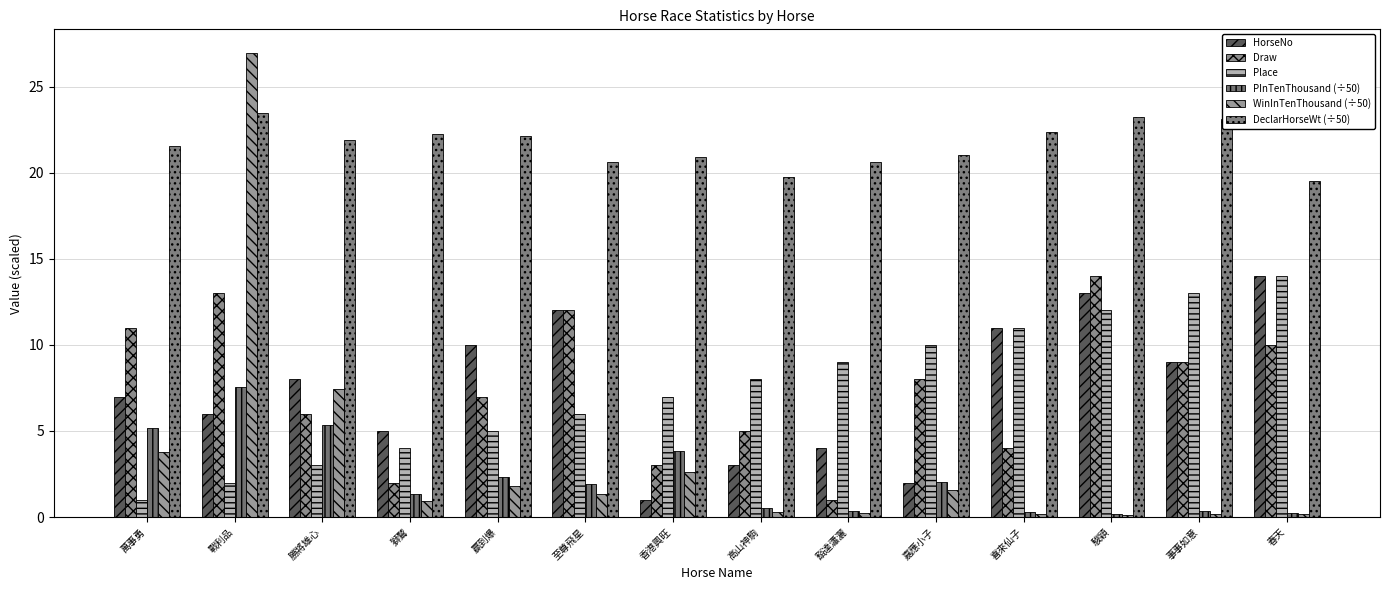

What are all the series names shown in the legend?

HorseNo, Draw, Place, PInTenThousand (÷50), WinInTenThousand (÷50), DeclarHorseWt (÷50)